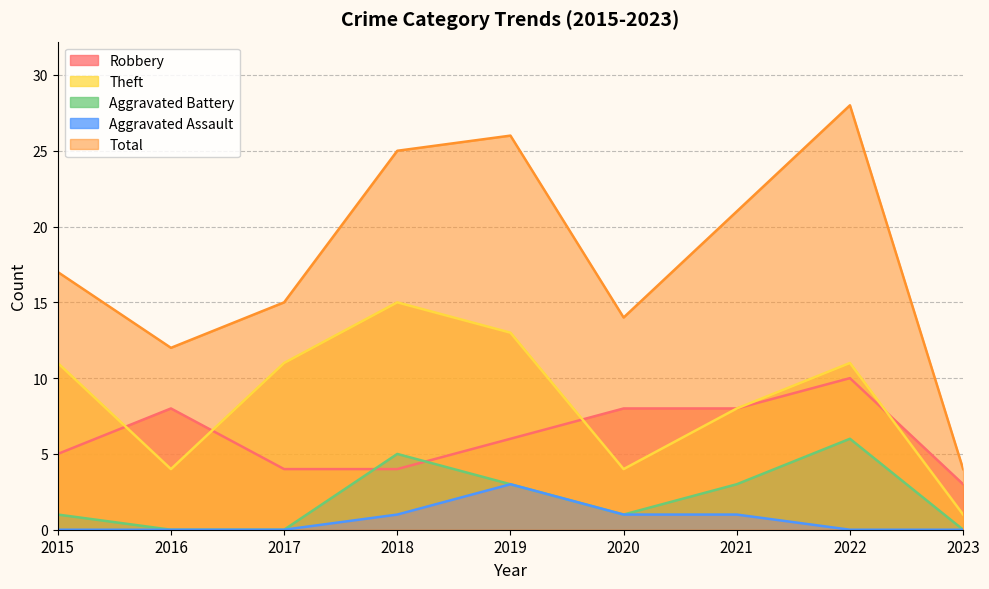

At which category is the sum across all series the highest?

2022